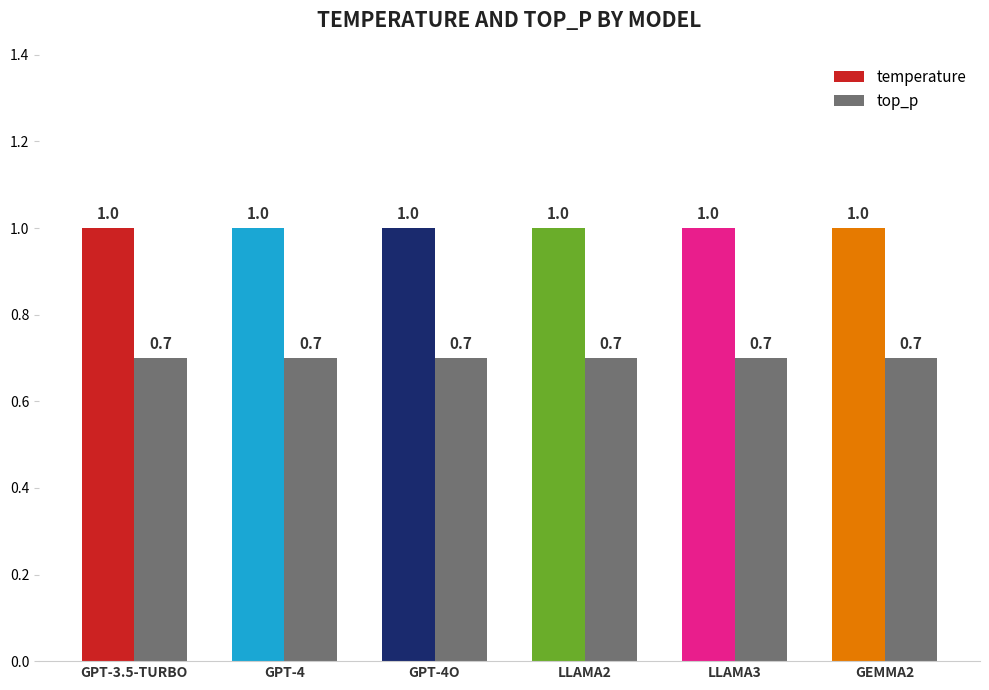

What are all the series names shown in the legend?

temperature, top_p